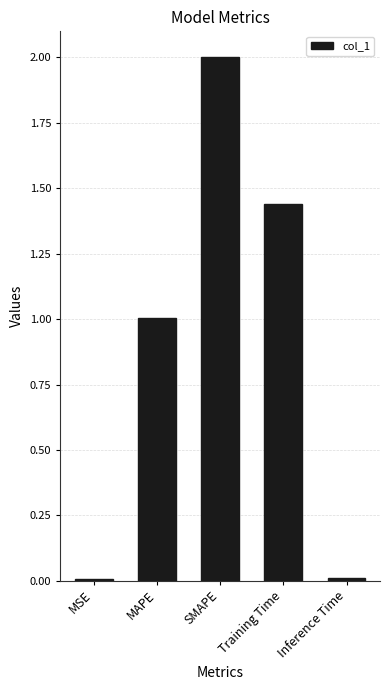

At which category does the chart reach its peak across all series?

SMAPE